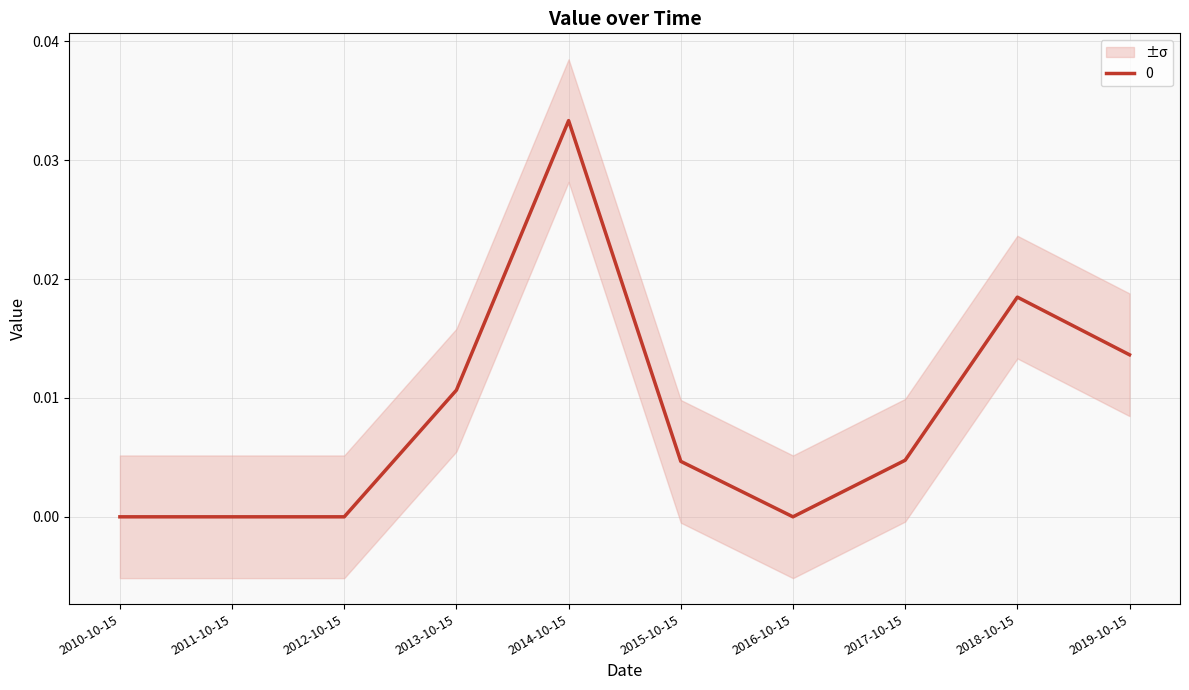

How many lines are shown in the chart?

1